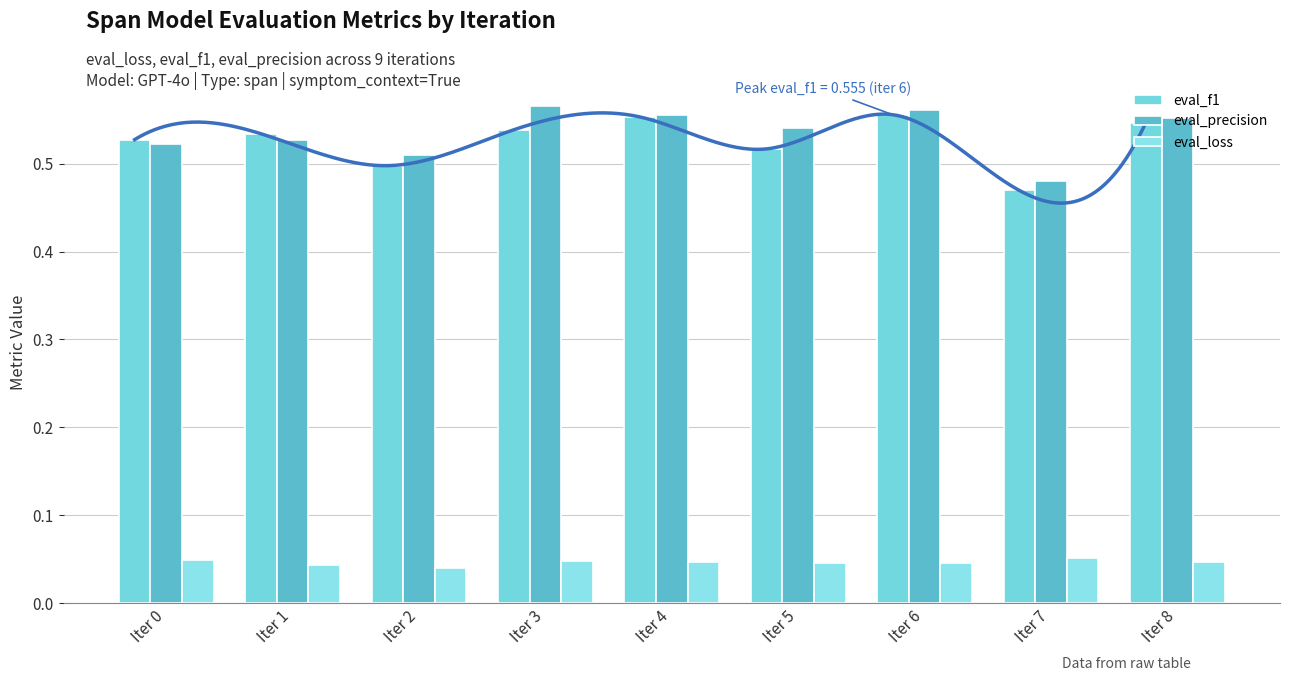

Does the chart contain any negative values?

No